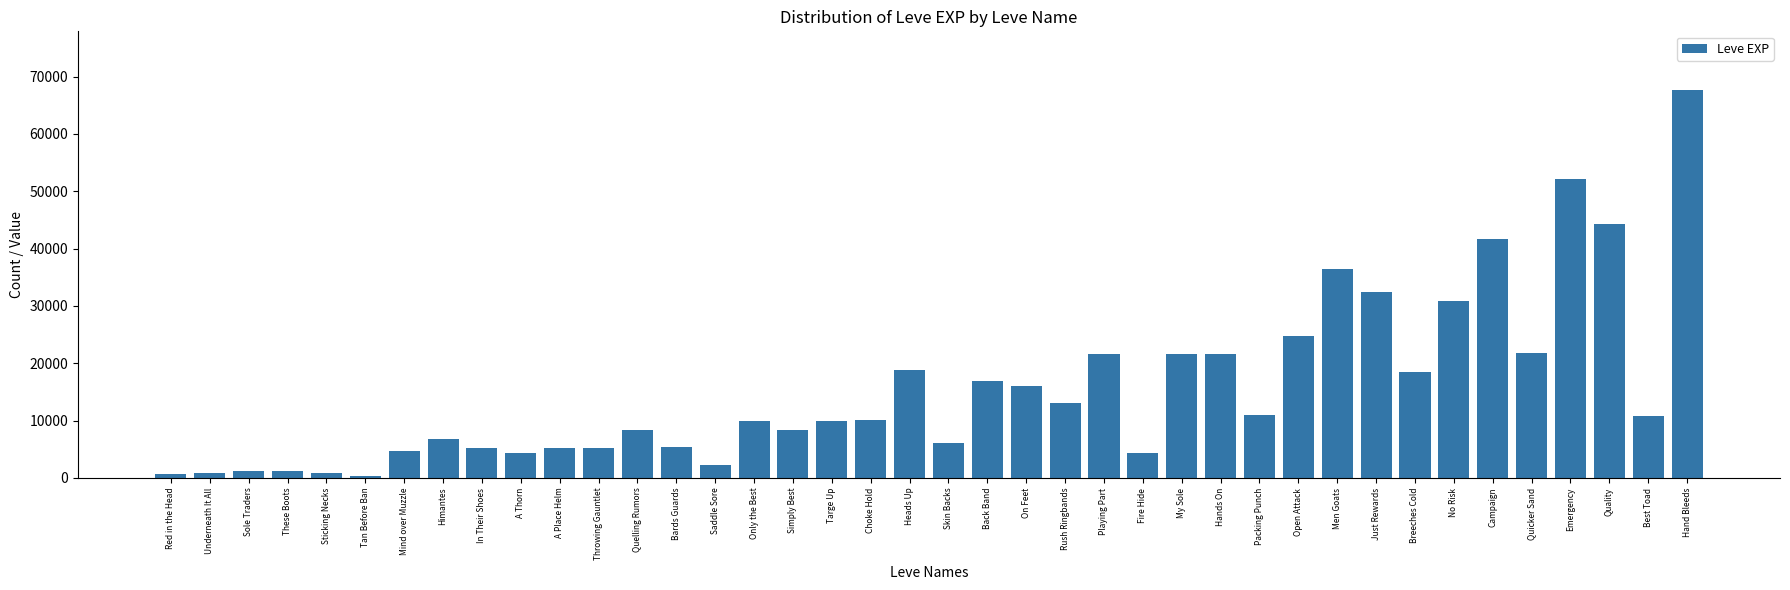

Are the bars grouped side by side (vs. stacked)?

No